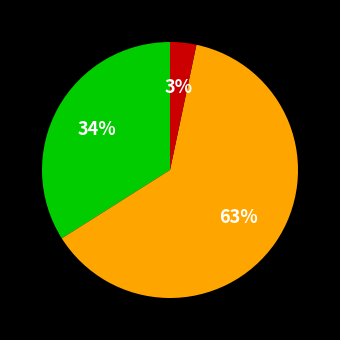

To the nearest percent, what is the average slice percentage?

33%